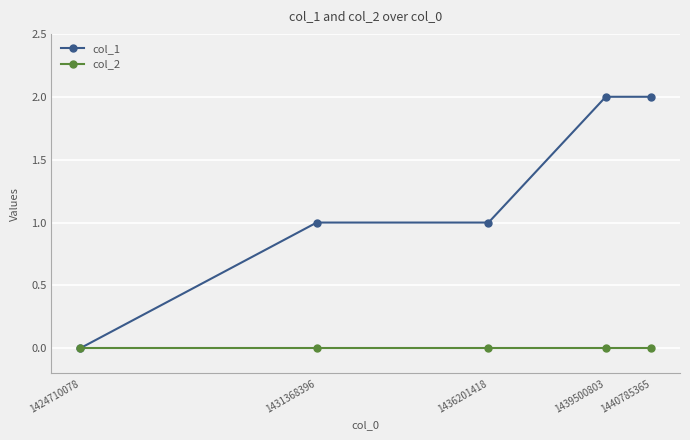

Rank the series by their maximum value, from lowest to highest.

col_2, col_1